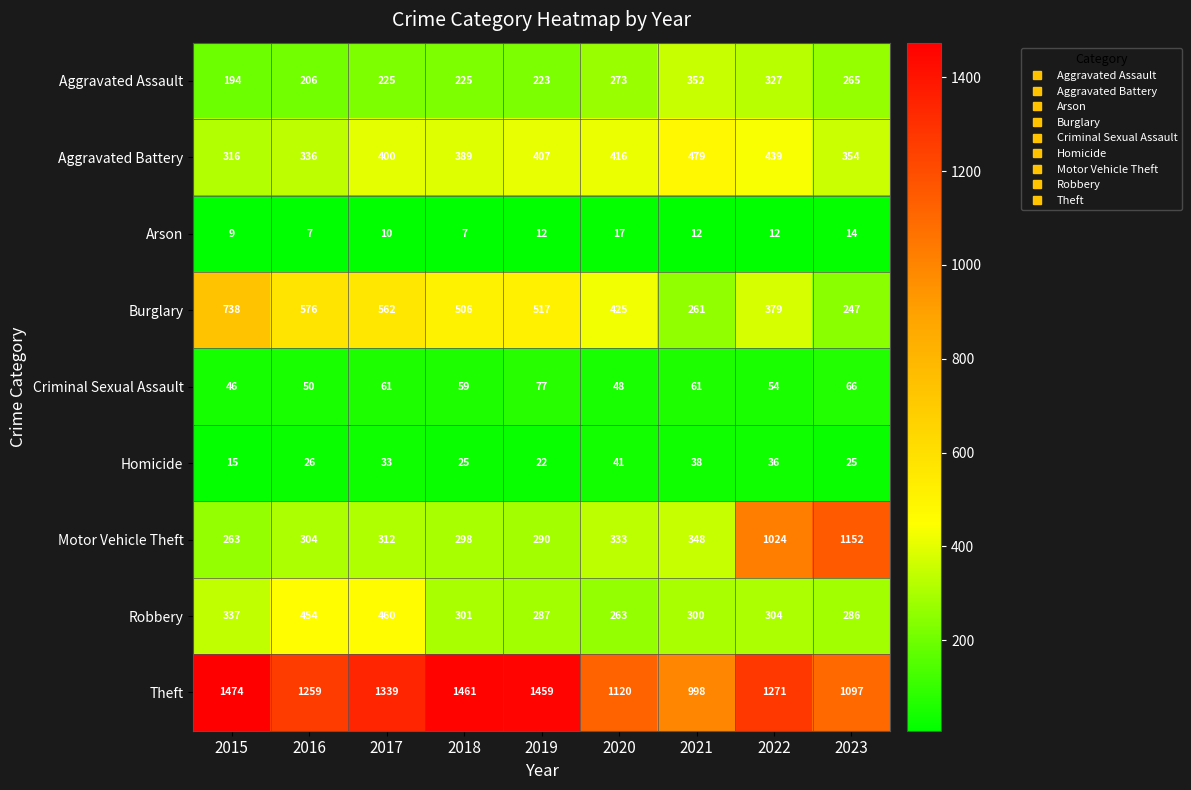

What is the difference between the highest and lowest values at 2018?

1454